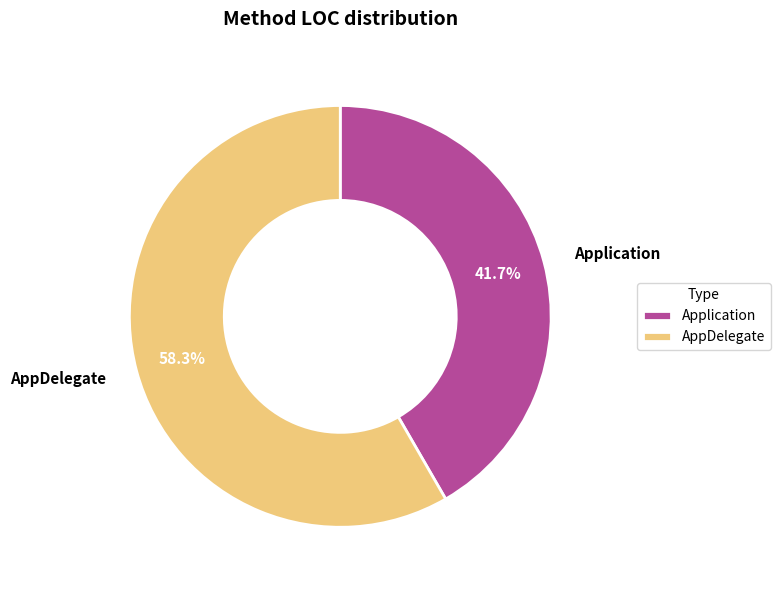

Is there a majority slice in this chart?

Yes